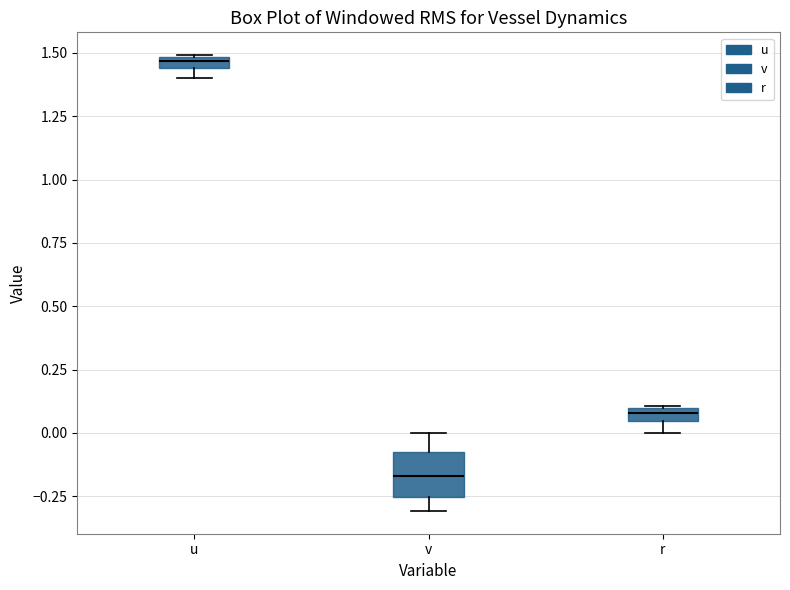

Comparing the boxes themselves (not the whiskers), which one is the tallest?

v